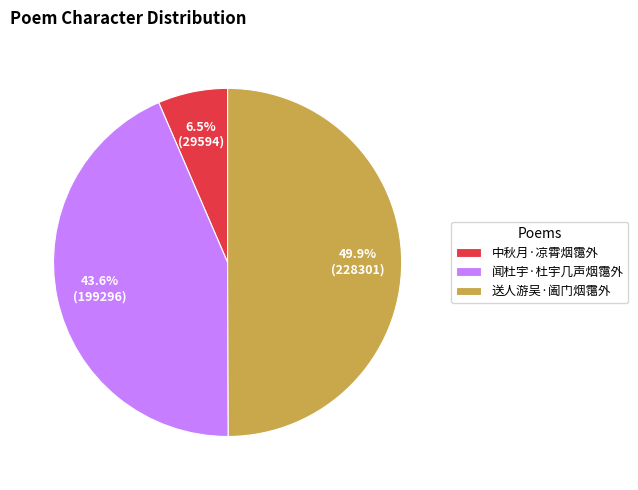

Which has a higher value, 闻杜宇·杜宇几声烟霭外 or 送人游吴·阖门烟霭外?

送人游吴·阖门烟霭外